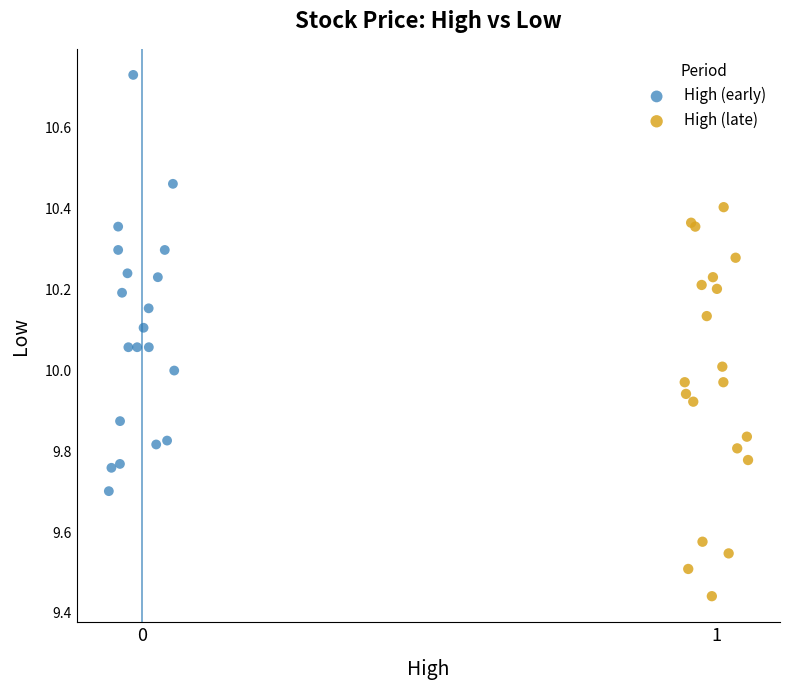

Which series reaches the maximum Y coordinate?

High (early)